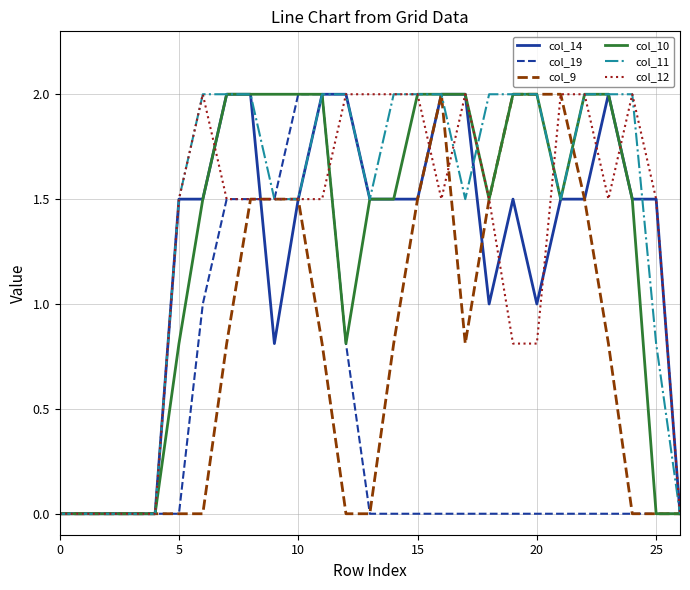

What is the maximum value shown in the chart?

2.0